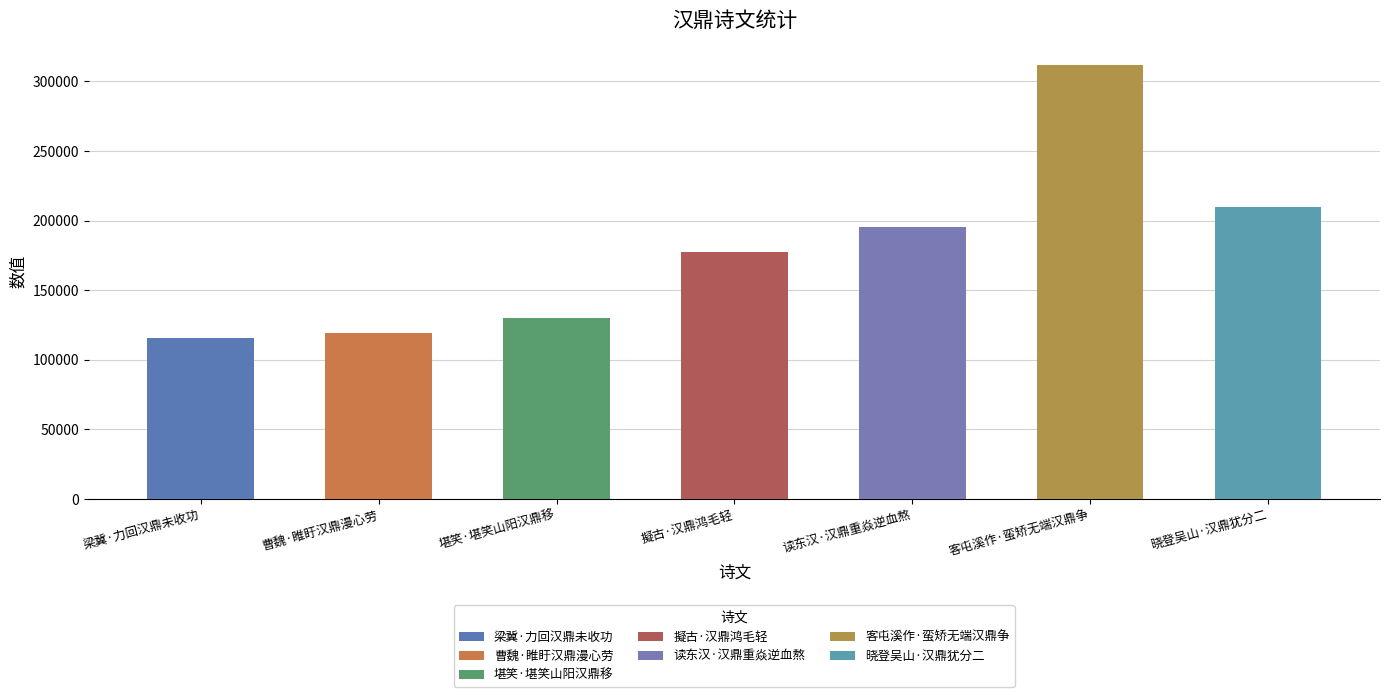

Does the chart contain any negative values?

No